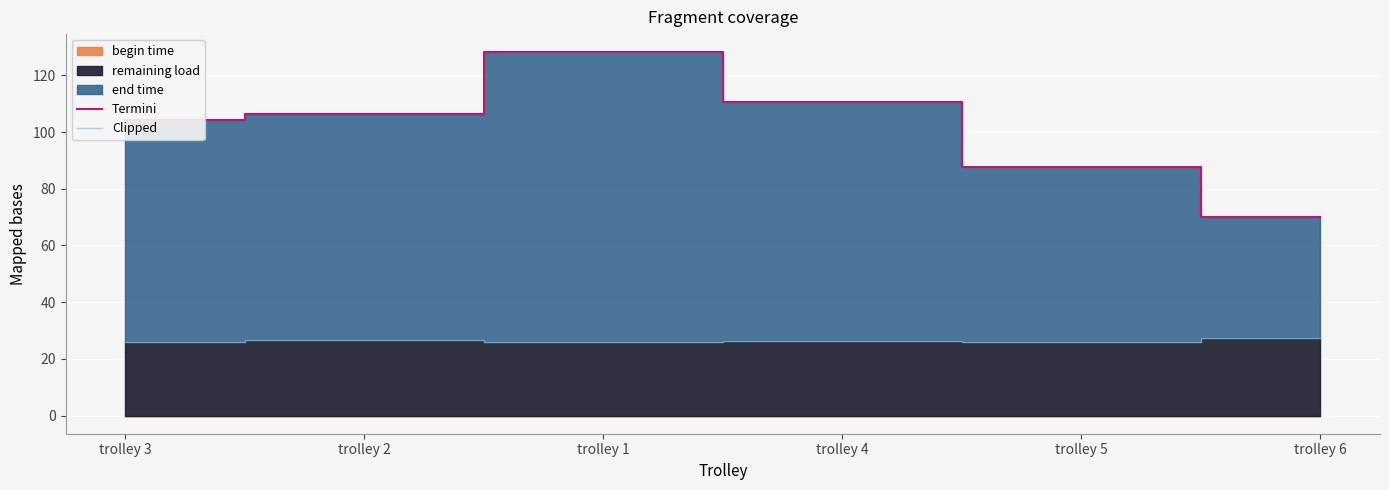

The Clipped series shows 25.9 at trolley 1. True or false?

True